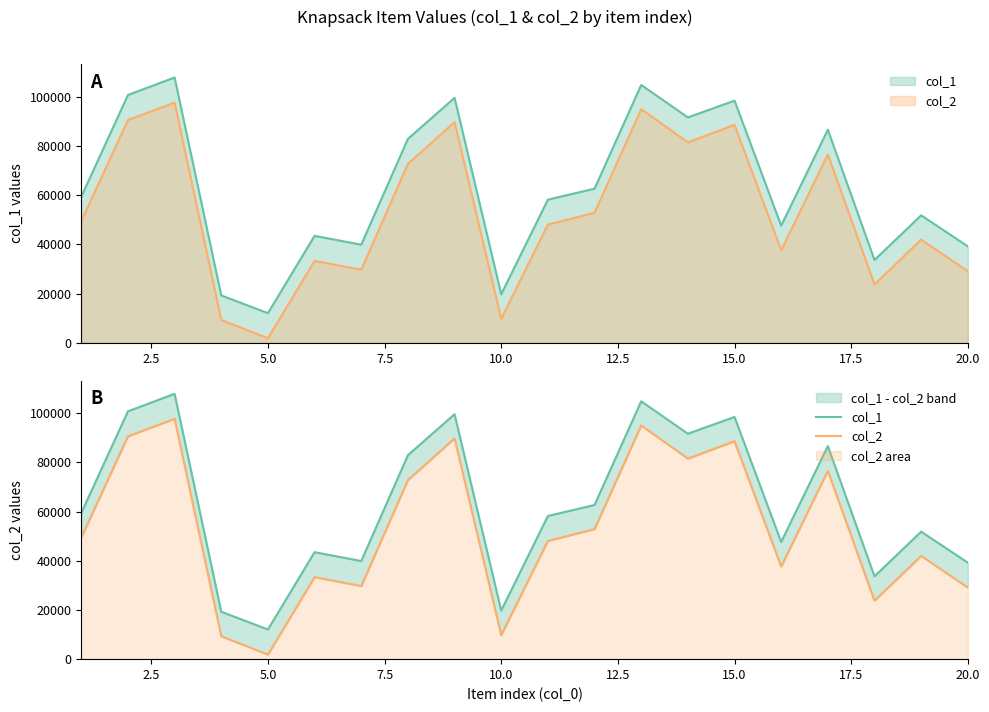

In col_2, how many points are higher than both neighbors (excluding endpoints)?

7